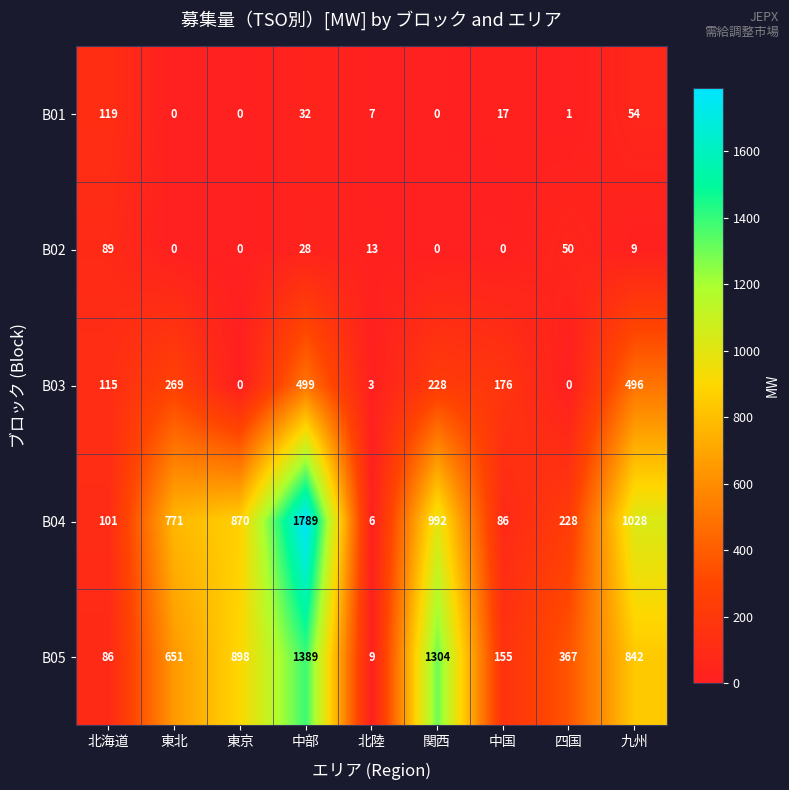

Between 東京 and 関西, which series saw the biggest shift?

B05